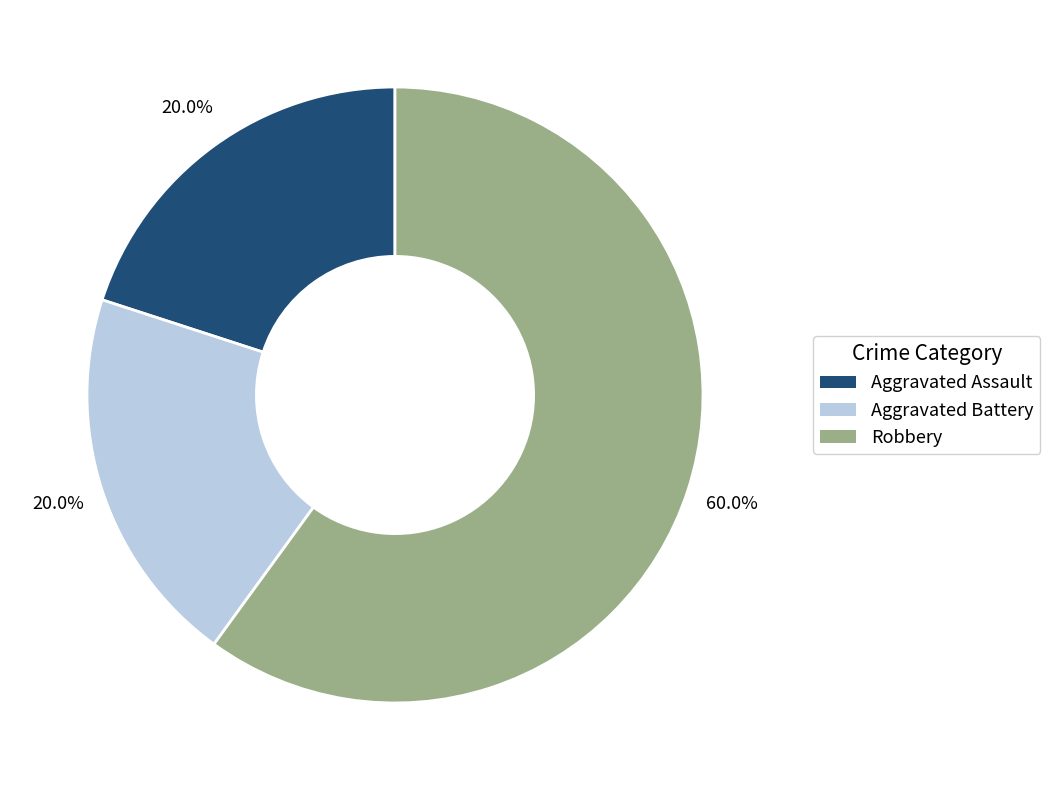

How many segments does this pie chart have?

3